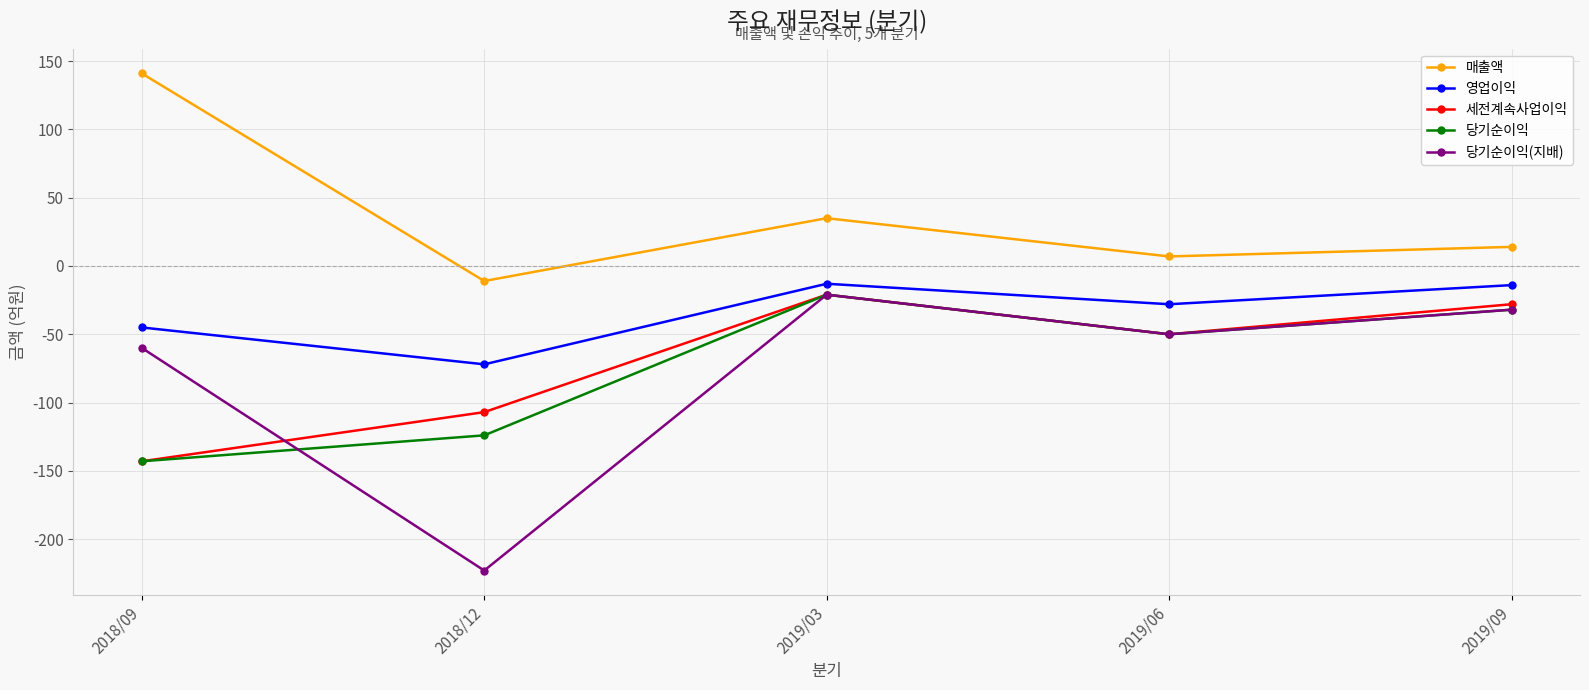

How many lines are shown in the chart?

5